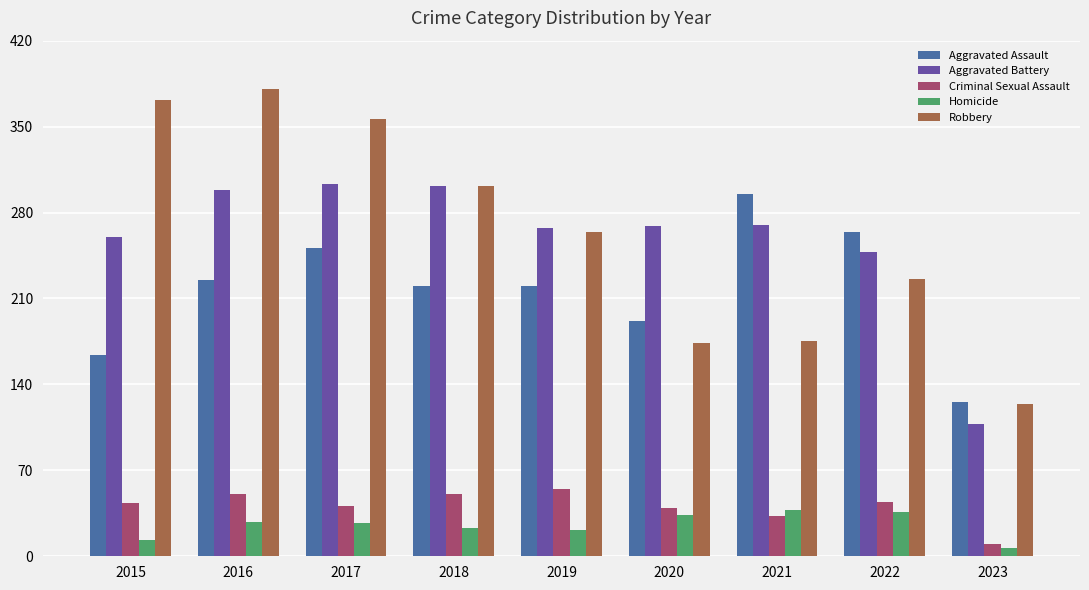

What is the total value across all series at 2018?

898